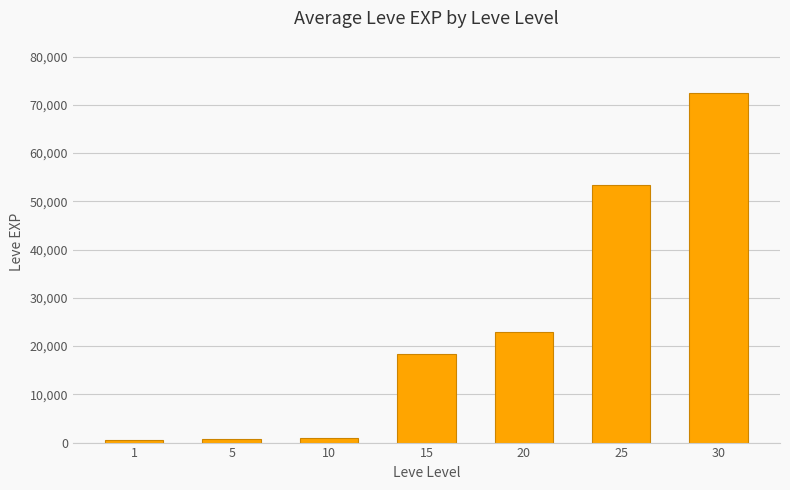

What is the value of the 5th bar from the left?

22960